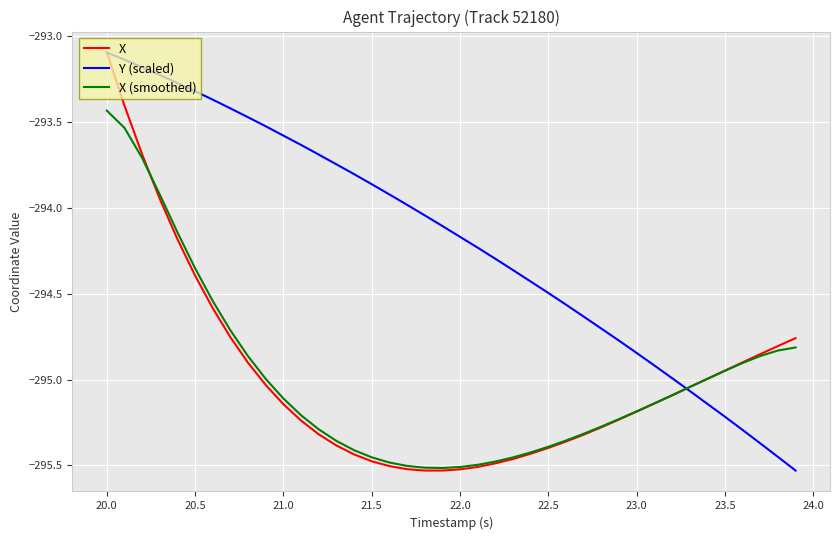

Which series has the largest total across all categories?

Y (scaled)